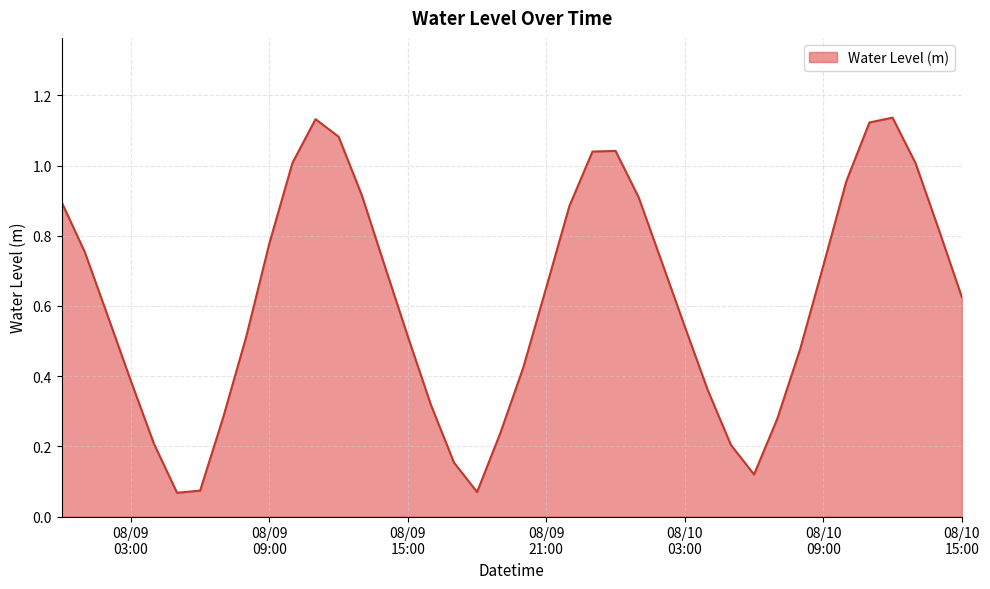

Reading left to right, extract all data points from this chart.

0.9	0.8	0.6	0.4	0.2	0.1	0.1	0.3	0.5	0.8	1.0	1.1	1.1	0.9	0.7	0.5	0.3	0.2	0.1	0.2	0.4	0.7	0.9	1.0	1.0	0.9	0.7	0.5	0.4	0.2	0.1	0.3	0.5	0.7	1.0	1.1	1.1	1.0	0.8	0.6